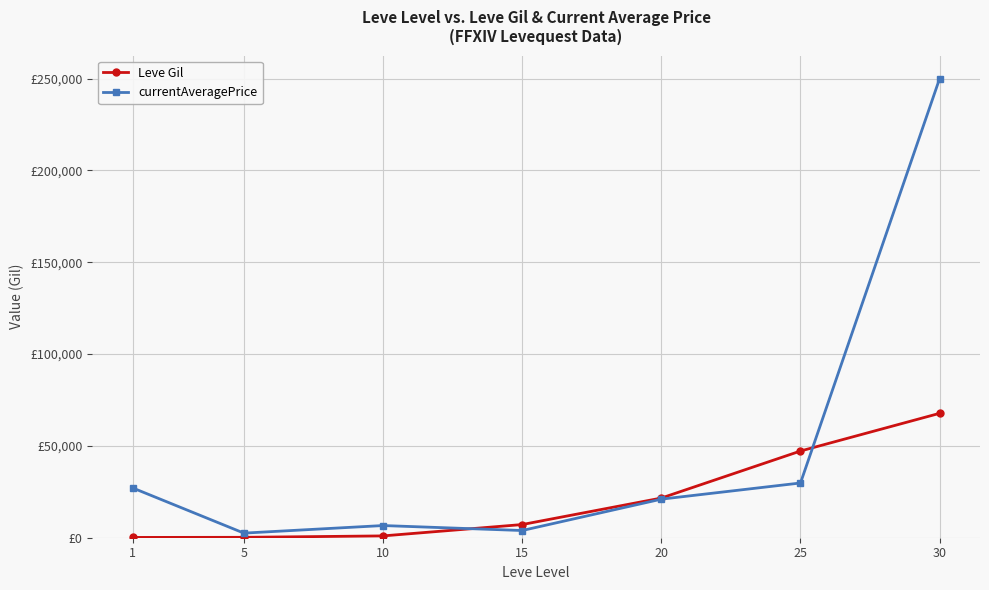

What is the smallest value displayed?

160